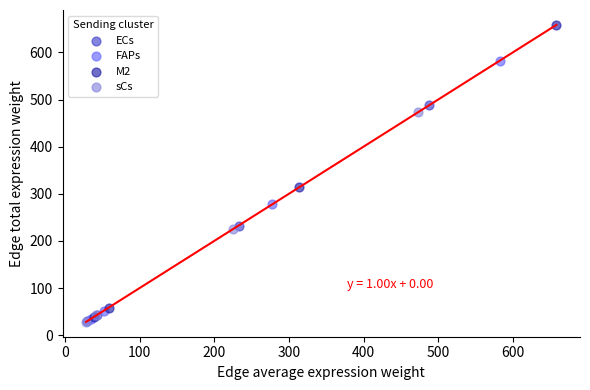

Which series contains the highest Y value?

M2